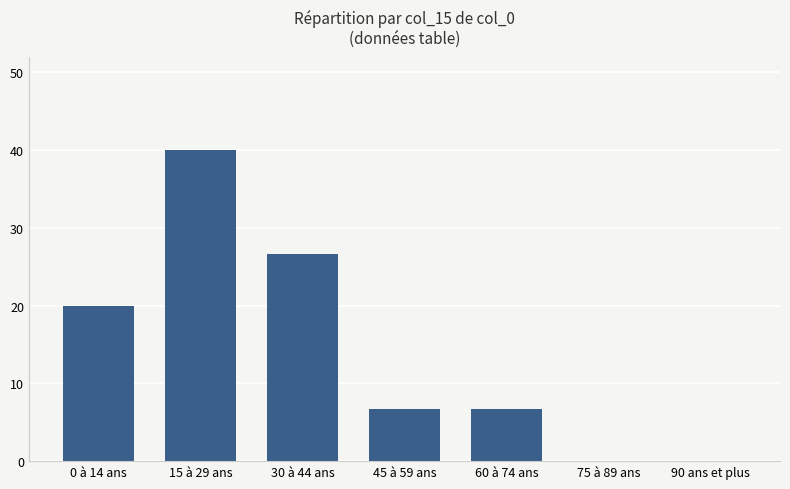

Are the bars horizontal?

No